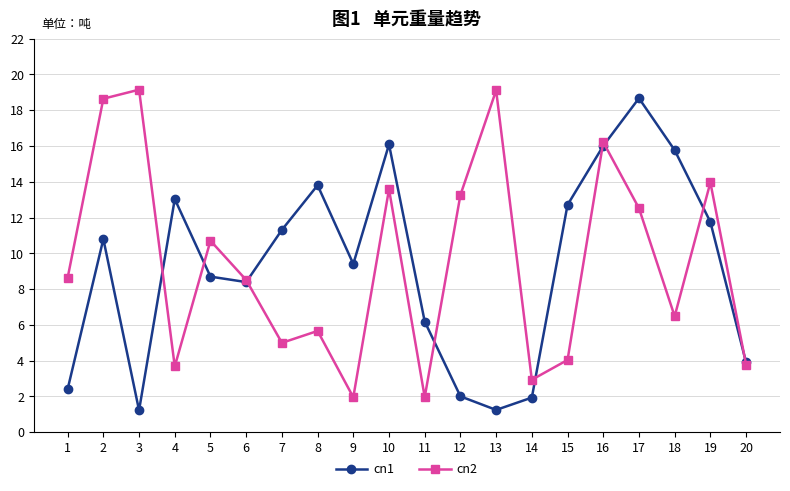

What is the value of the cn2 point at the 14th from the left?

2.9